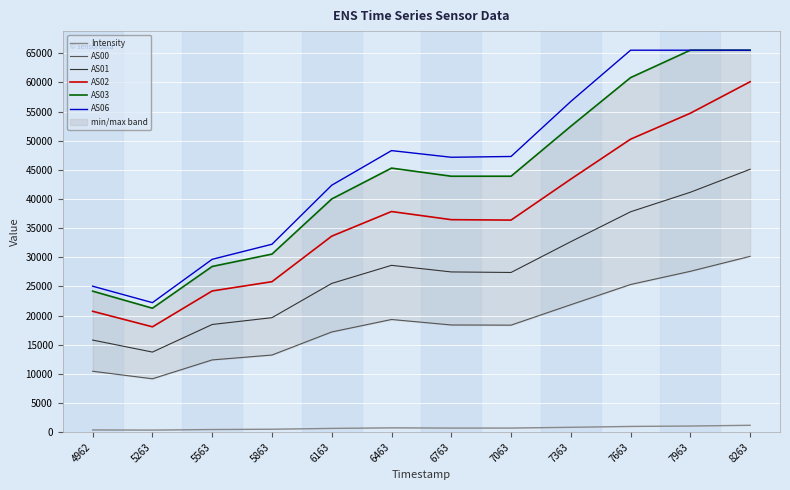

Rank the categories by AS00 value from lowest to highest.

5263, 4962, 5563, 5863, 6163, 7063, 6763, 6463, 7363, 7663, 7963, 8263